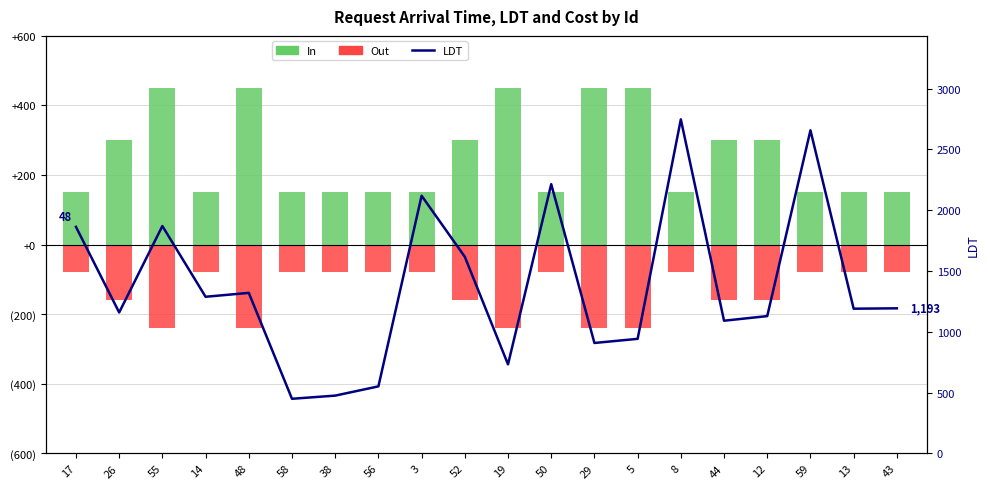

The value of LDT at 52 is 2683. True or false?

False